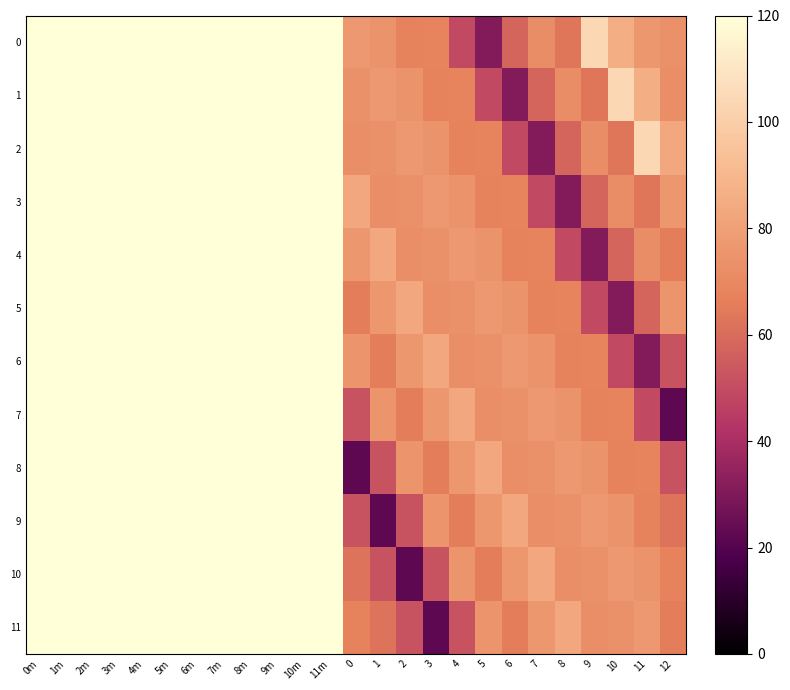

At which category is the sum across all series the highest?

0m